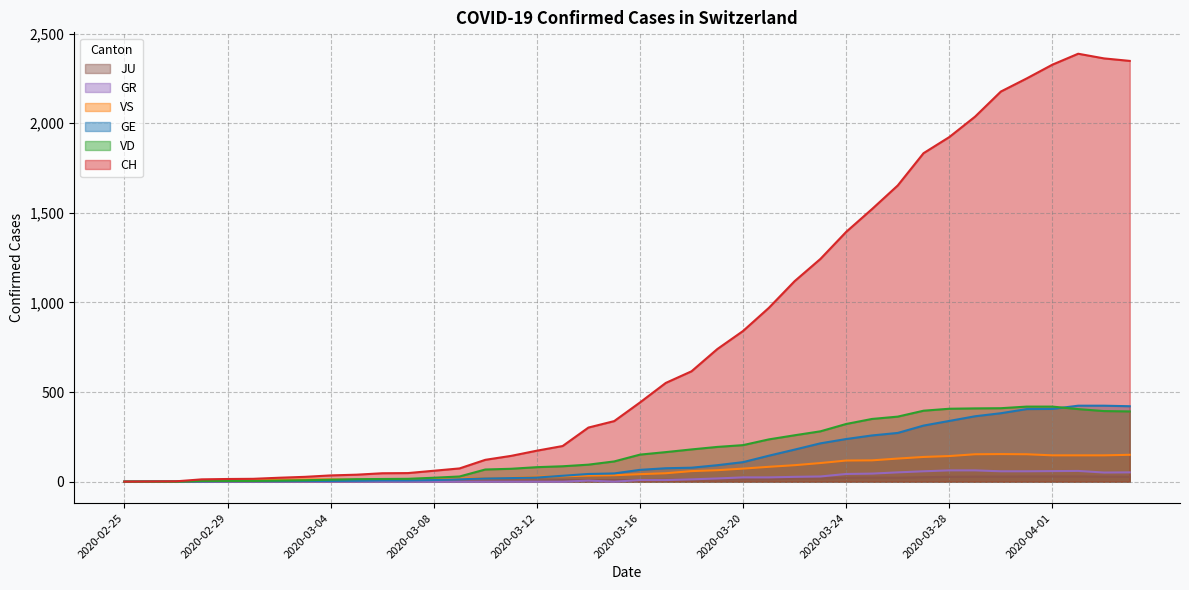

Reading left to right, list all the values displayed in this chart.

CH: 2020-02-25=0	2020-02-26=1	2020-02-27=2	2020-02-28=13	2020-02-29=15	2020-03-01=16	2020-03-02=22	2020-03-03=27	2020-03-04=35	2020-03-05=39	2020-03-06=47	2020-03-07=48	2020-03-08=61	2020-03-09=74	2020-03-10=122	2020-03-11=144	2020-03-12=173	2020-03-13=199	2020-03-14=302	2020-03-15=338	2020-03-16=442	2020-03-17=551	2020-03-18=616	2020-03-19=740	2020-03-20=841	2020-03-21=970	2020-03-22=1119	2020-03-23=1243	2020-03-24=1394	2020-03-25=1521	2020-03-26=1653	2020-03-27=1833	2020-03-28=1923	2020-03-29=2037	2020-03-30=2177	2020-03-31=2250	2020-04-01=2327	2020-04-02=2388	2020-04-03=2362	2020-04-04=2348
GE: 2020-02-25=0	2020-02-26=1	2020-02-27=1	2020-02-28=2	2020-02-29=3	2020-03-01=3	2020-03-02=3	2020-03-03=4	2020-03-04=4	2020-03-05=5	2020-03-06=7	2020-03-07=7	2020-03-08=9	2020-03-09=13	2020-03-10=18	2020-03-11=20	2020-03-12=23	2020-03-13=33	2020-03-14=43	2020-03-15=46	2020-03-16=66	2020-03-17=75	2020-03-18=78	2020-03-19=92	2020-03-20=109	2020-03-21=145	2020-03-22=179	2020-03-23=214	2020-03-24=238	2020-03-25=258	2020-03-26=272	2020-03-27=313	2020-03-28=339	2020-03-29=365	2020-03-30=382	2020-03-31=405	2020-04-01=406	2020-04-02=424	2020-04-03=424	2020-04-04=421
VD: 2020-02-25=0	2020-02-26=0	2020-02-27=0	2020-02-28=4	2020-02-29=4	2020-03-01=4	2020-03-02=6	2020-03-03=8	2020-03-04=11	2020-03-05=14	2020-03-06=15	2020-03-07=16	2020-03-08=22	2020-03-09=29	2020-03-10=68	2020-03-11=72	2020-03-12=81	2020-03-13=86	2020-03-14=95	2020-03-15=113	2020-03-16=151	2020-03-17=165	2020-03-18=180	2020-03-19=194	2020-03-20=204	2020-03-21=236	2020-03-22=259	2020-03-23=281	2020-03-24=322	2020-03-25=350	2020-03-26=363	2020-03-27=396	2020-03-28=407	2020-03-29=409	2020-03-30=410	2020-03-31=419	2020-04-01=419	2020-04-02=405	2020-04-03=394	2020-04-04=392
VS: 2020-02-25=0	2020-02-26=0	2020-02-27=0	2020-02-28=6	2020-02-29=6	2020-03-01=7	2020-03-02=10	2020-03-03=12	2020-03-04=13	2020-03-05=11	2020-03-06=12	2020-03-07=12	2020-03-08=16	2020-03-09=17	2020-03-10=20	2020-03-11=21	2020-03-12=28	2020-03-13=30	2020-03-14=34	2020-03-15=36	2020-03-16=42	2020-03-17=47	2020-03-18=59	2020-03-19=64	2020-03-20=73	2020-03-21=83	2020-03-22=92	2020-03-23=104	2020-03-24=118	2020-03-25=119	2020-03-26=129	2020-03-27=138	2020-03-28=143	2020-03-29=153	2020-03-30=154	2020-03-31=153	2020-04-01=147	2020-04-02=147	2020-04-03=147	2020-04-04=150
GR: 2020-02-25=0	2020-02-26=0	2020-02-27=0	2020-02-28=0	2020-02-29=0	2020-03-01=0	2020-03-02=0	2020-03-03=0	2020-03-04=0	2020-03-05=0	2020-03-06=0	2020-03-07=0	2020-03-08=0	2020-03-09=0	2020-03-10=0	2020-03-11=0	2020-03-12=0	2020-03-13=0	2020-03-14=6	2020-03-15=0	2020-03-16=9	2020-03-17=9	2020-03-18=13	2020-03-19=18	2020-03-20=24	2020-03-21=24	2020-03-22=27	2020-03-23=29	2020-03-24=43	2020-03-25=45	2020-03-26=52	2020-03-27=58	2020-03-28=63	2020-03-29=63	2020-03-30=58	2020-03-31=58	2020-04-01=59	2020-04-02=60	2020-04-03=51	2020-04-04=52
JU: 2020-02-25=0	2020-02-26=0	2020-02-27=0	2020-02-28=0	2020-02-29=1	2020-03-01=1	2020-03-02=1	2020-03-03=1	2020-03-04=1	2020-03-05=2	2020-03-06=5	2020-03-07=5	2020-03-08=5	2020-03-09=5	2020-03-10=5	2020-03-11=6	2020-03-12=6	2020-03-13=8	2020-03-14=8	2020-03-15=9	2020-03-16=9	2020-03-17=11	2020-03-18=11	2020-03-19=12	2020-03-20=14	2020-03-21=13	2020-03-22=18	2020-03-23=18	2020-03-24=22	2020-03-25=23	2020-03-26=22	2020-03-27=25	2020-03-28=27	2020-03-29=28	2020-03-30=28	2020-03-31=29	2020-04-01=29	2020-04-02=29	2020-04-03=28	2020-04-04=27